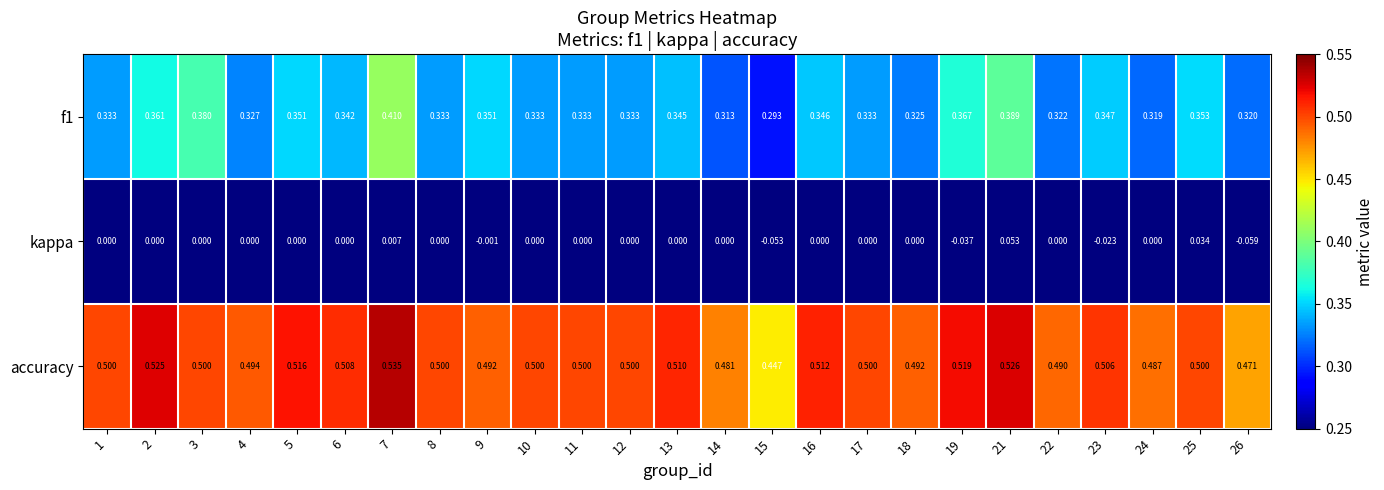

Which series changed the most between 11 and 23?

kappa